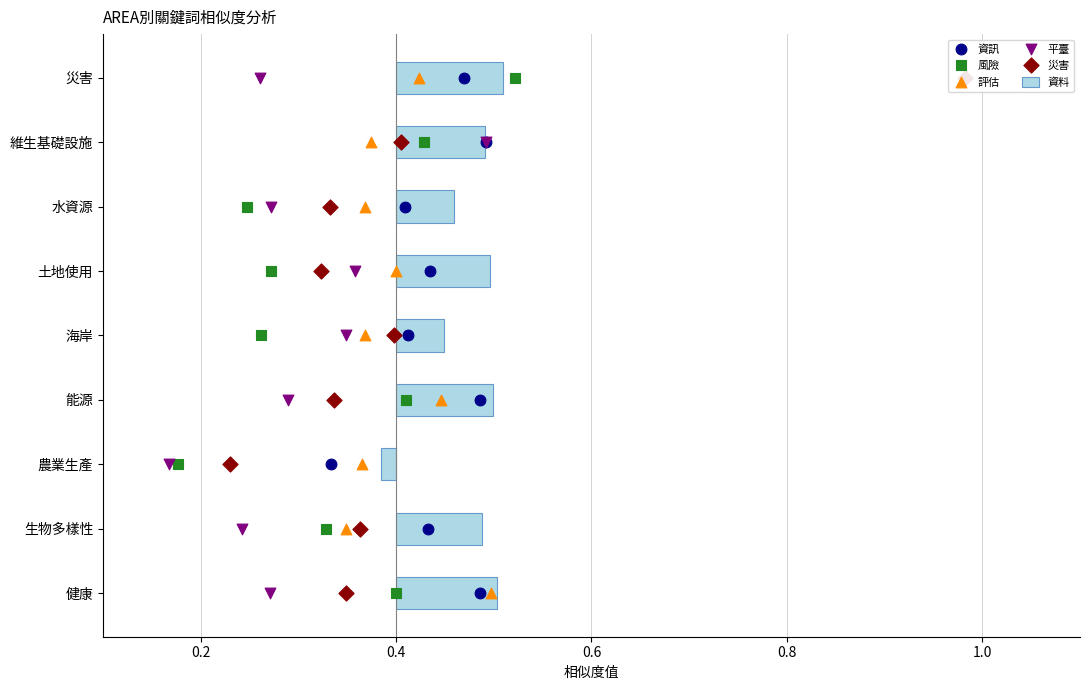

Which series has the largest total across all categories?

資訊